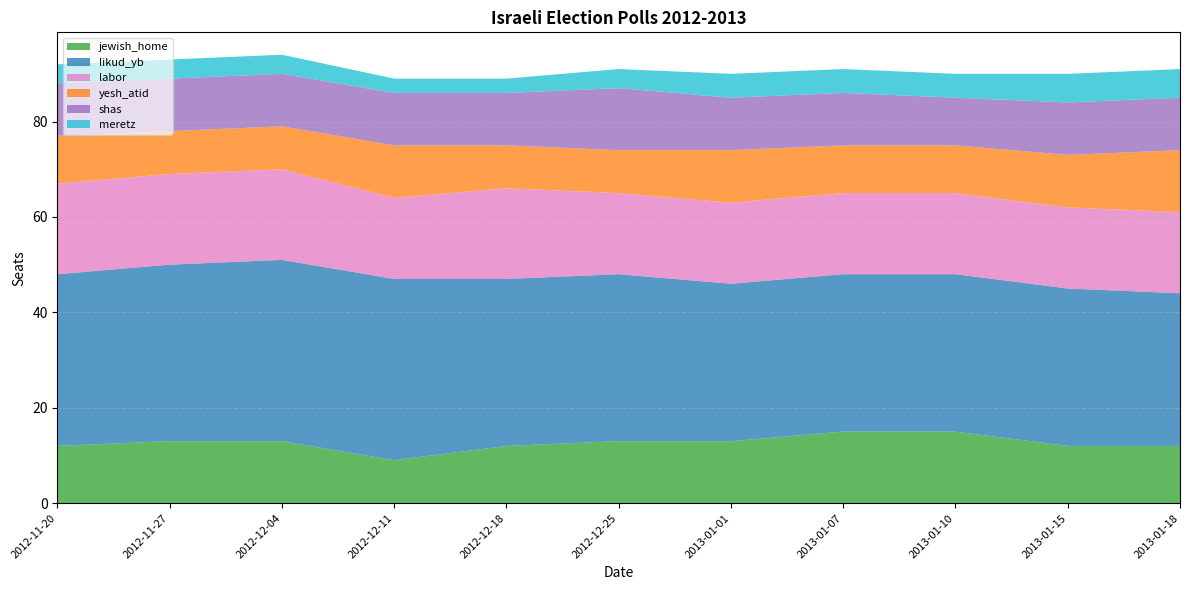

Reading left to right, extract all data points from this chart.

jewish_home: 2012-11-20=12	2012-11-27=13	2012-12-04=13	2012-12-11=9	2012-12-18=12	2012-12-25=13	2013-01-01=13	2013-01-07=15	2013-01-10=15	2013-01-15=12	2013-01-18=12
likud_yb: 2012-11-20=36	2012-11-27=37	2012-12-04=38	2012-12-11=38	2012-12-18=35	2012-12-25=35	2013-01-01=33	2013-01-07=33	2013-01-10=33	2013-01-15=33	2013-01-18=32
labor: 2012-11-20=19	2012-11-27=19	2012-12-04=19	2012-12-11=17	2012-12-18=19	2012-12-25=17	2013-01-01=17	2013-01-07=17	2013-01-10=17	2013-01-15=17	2013-01-18=17
yesh_atid: 2012-11-20=10	2012-11-27=9	2012-12-04=9	2012-12-11=11	2012-12-18=9	2012-12-25=9	2013-01-01=11	2013-01-07=10	2013-01-10=10	2013-01-15=11	2013-01-18=13
shas: 2012-11-20=11	2012-11-27=11	2012-12-04=11	2012-12-11=11	2012-12-18=11	2012-12-25=13	2013-01-01=11	2013-01-07=11	2013-01-10=10	2013-01-15=11	2013-01-18=11
meretz: 2012-11-20=4	2012-11-27=4	2012-12-04=4	2012-12-11=3	2012-12-18=3	2012-12-25=4	2013-01-01=5	2013-01-07=5	2013-01-10=5	2013-01-15=6	2013-01-18=6